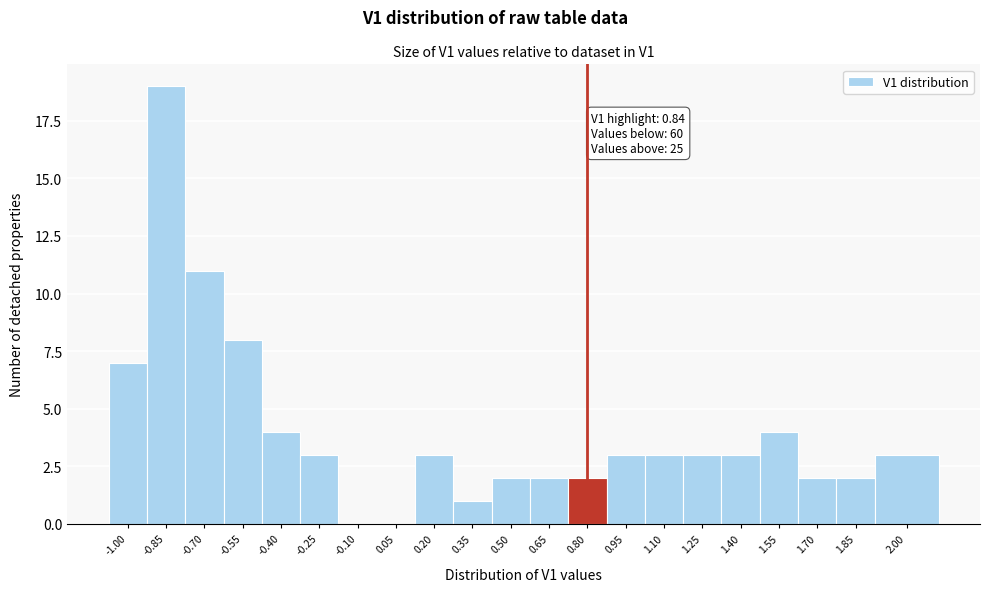

Reading left to right, transcribe all the data shown in this chart.

-1.00=7	-0.85=19	-0.70=11	-0.55=8	-0.40=4	-0.25=3	-0.10=0	0.05=0	0.20=3	0.35=1	0.50=2	0.65=2	0.80=2	0.95=3	1.10=3	1.25=3	1.40=3	1.55=4	1.70=2	1.85=2	2.00=3